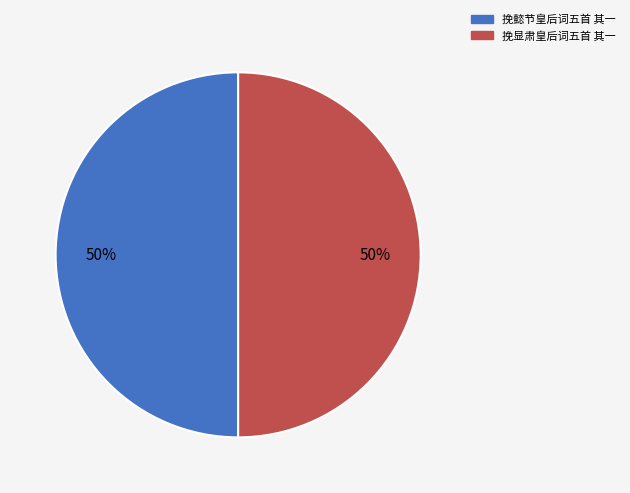

To the nearest percent, what is the average slice percentage?

50%